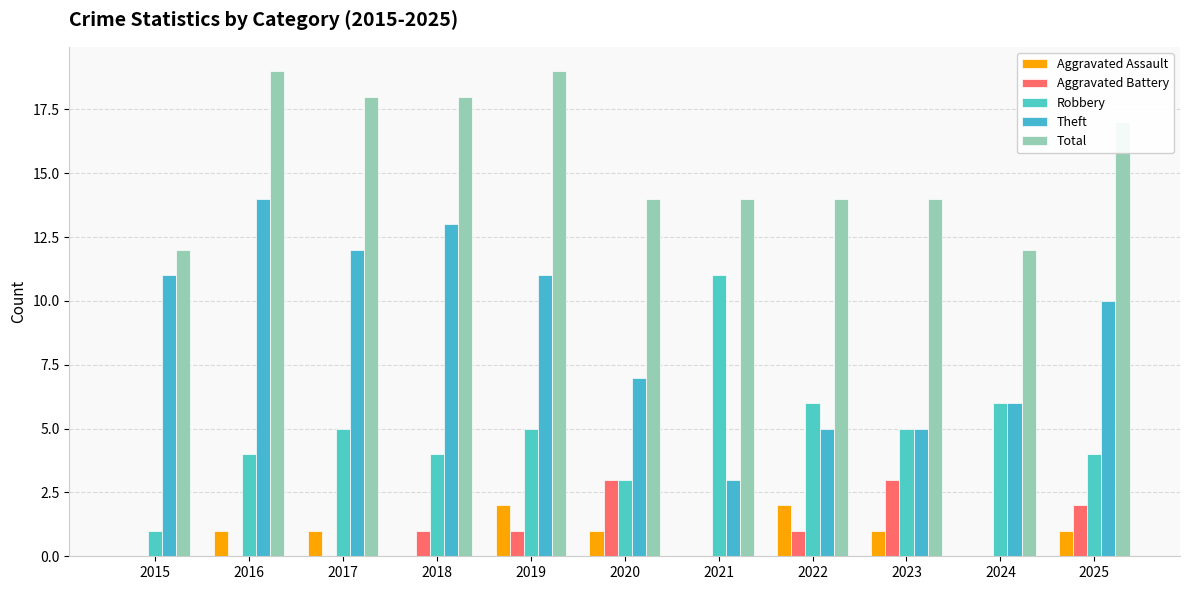

Where does the Robbery series first go above 5?

2021